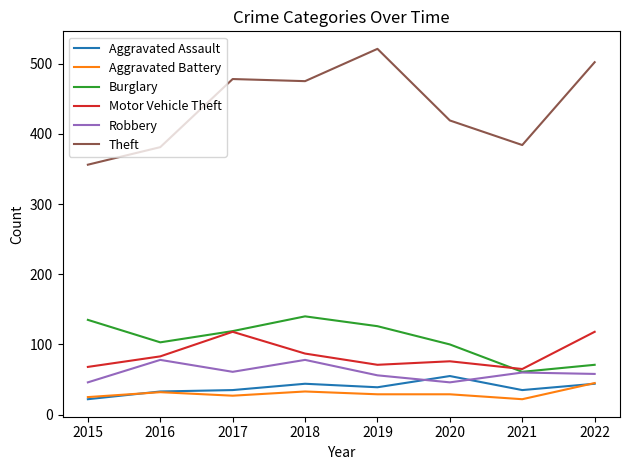

True or false: Robbery and Motor Vehicle Theft cross at least once.

False